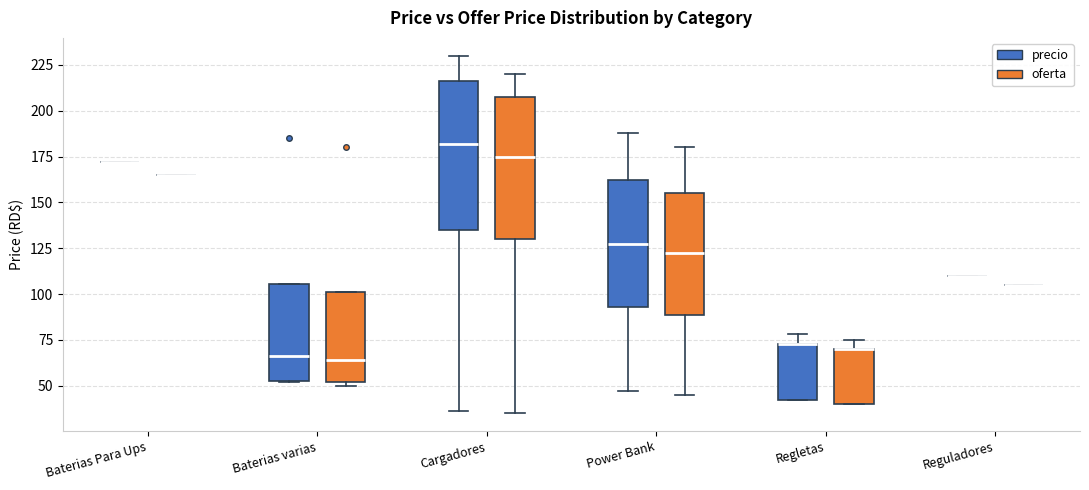

Where does the upper whisker of the box for Cargadores (oferta) end on the y-axis? The values are not printed on the chart, so give them approximately, as read against the axis.

220